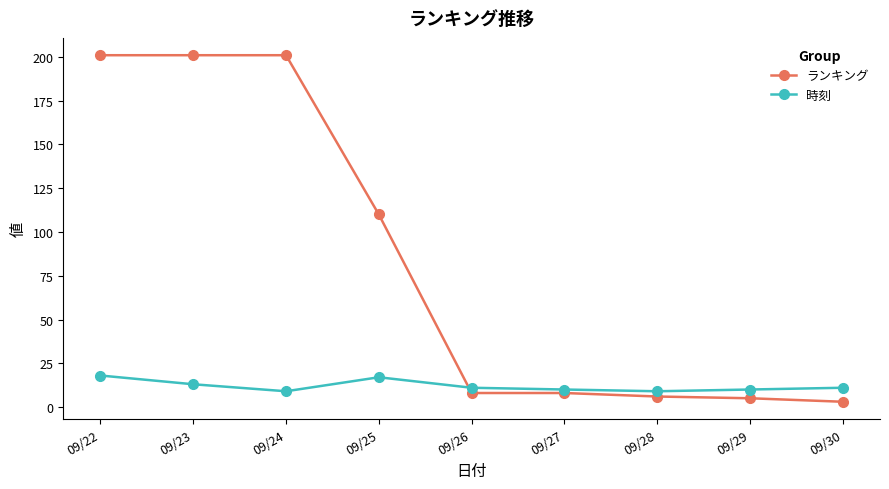

True or false: ランキング and 時刻 intersect in this chart.

True